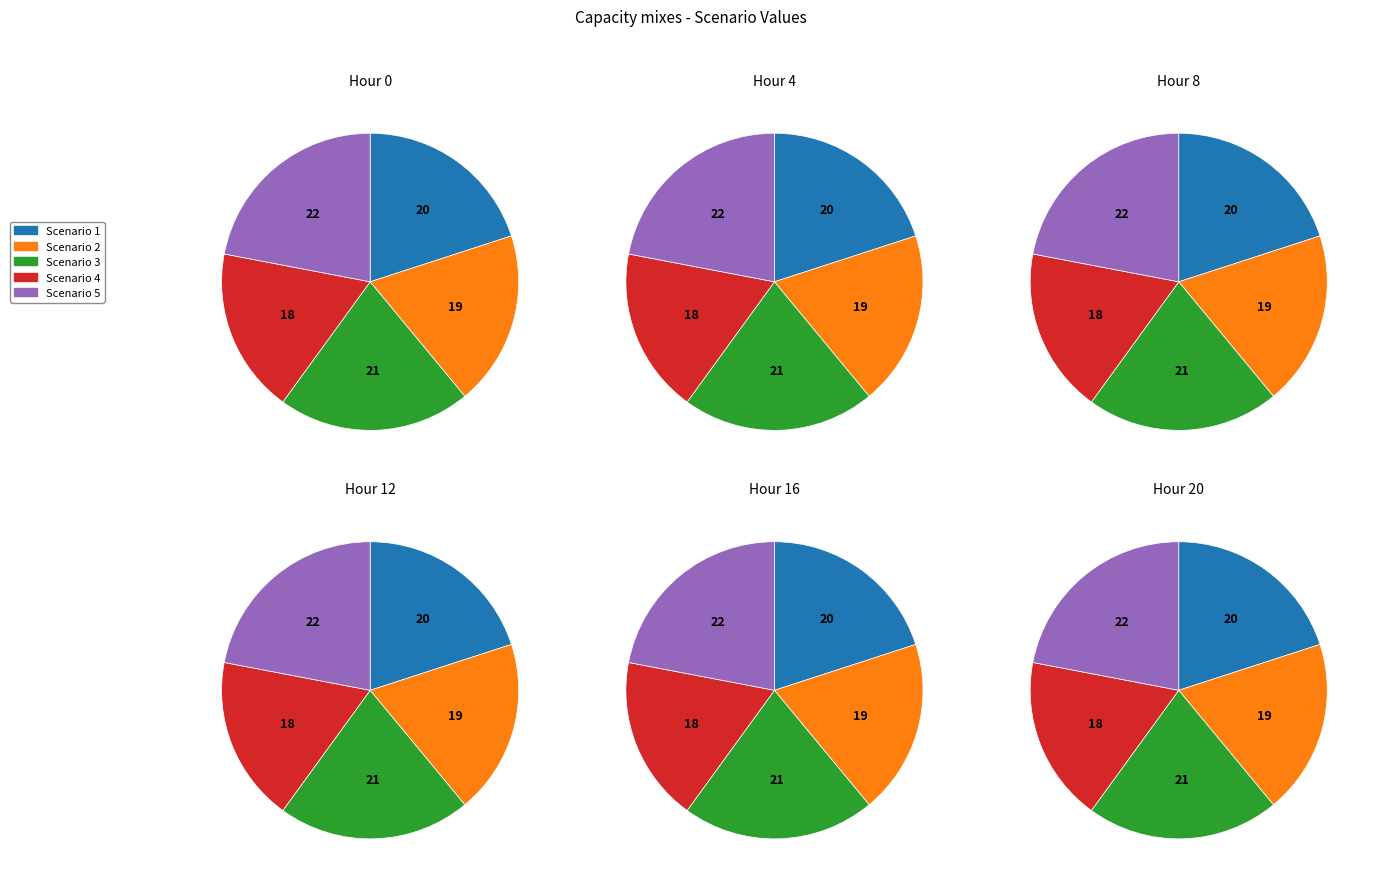

Is it true that 6 is 11% of the pie?

False